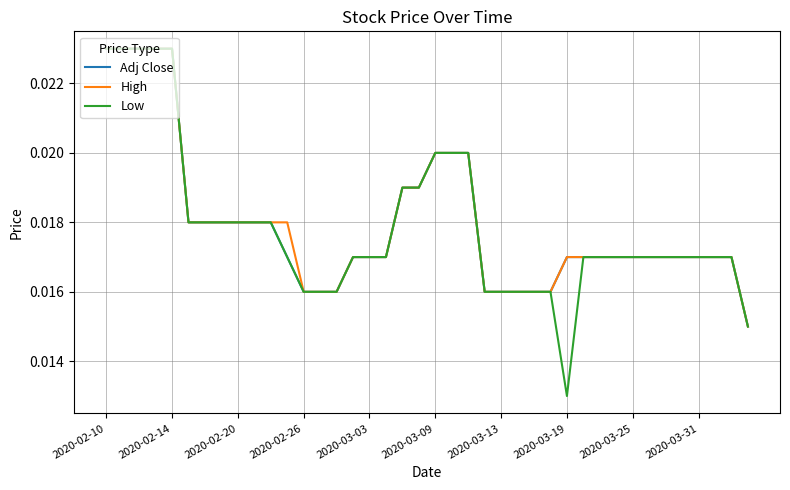

Which series has the largest range (max minus min)?

Low